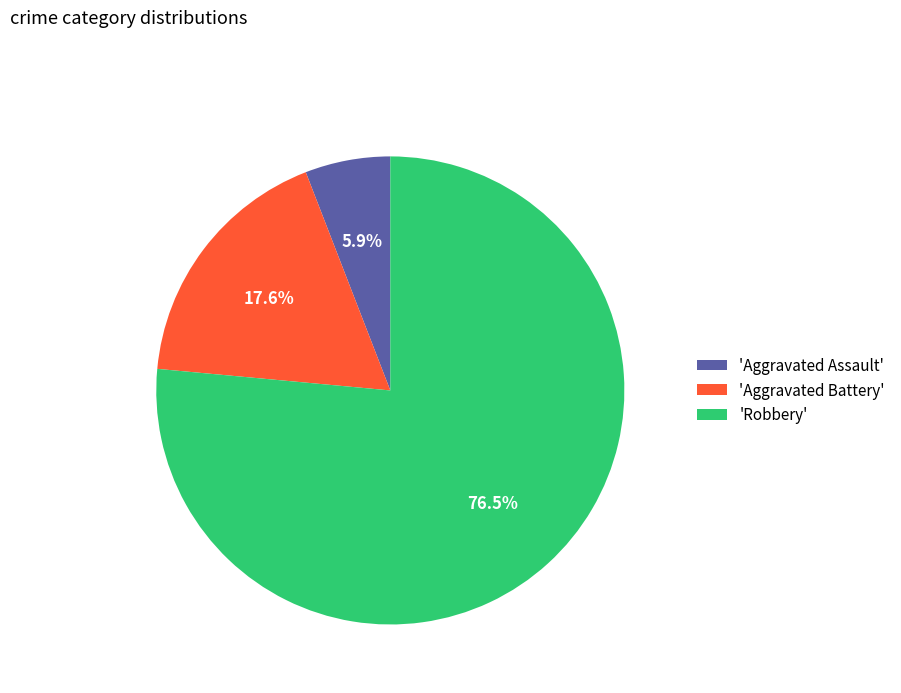

How much of the chart is everything except 'Aggravated Assault'?

94.1%